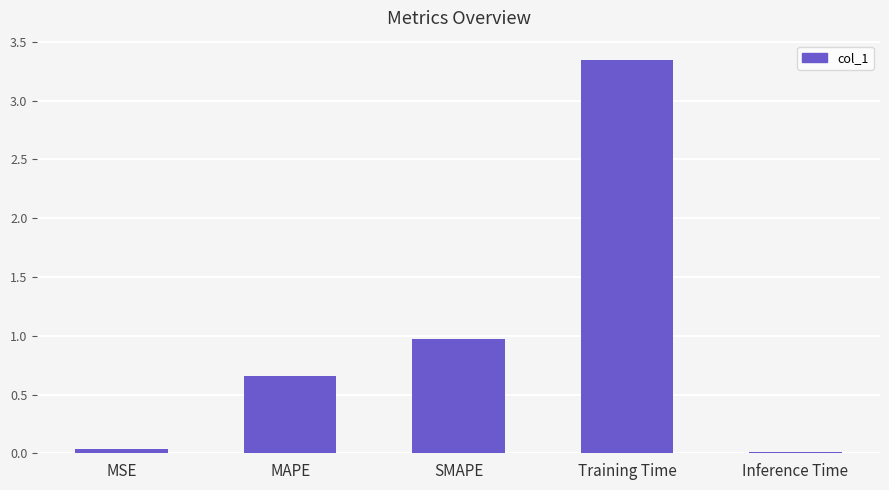

What is the average value?

1.0